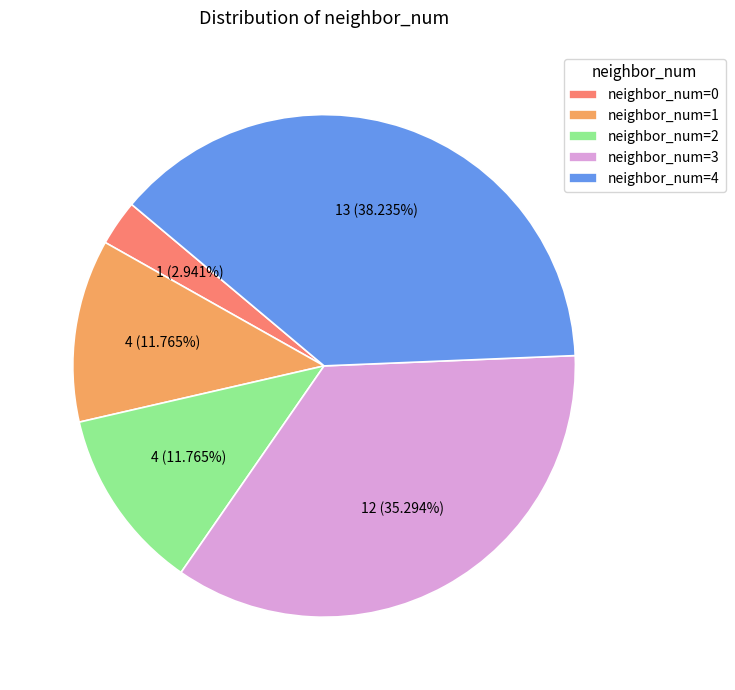

Which slice is the largest?

neighbor_num=4